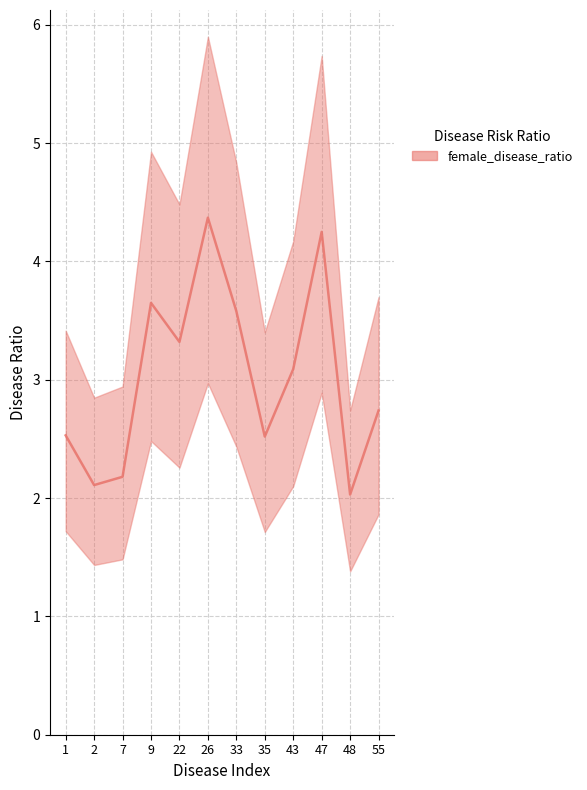

Does the chart have visible grid lines?

Yes